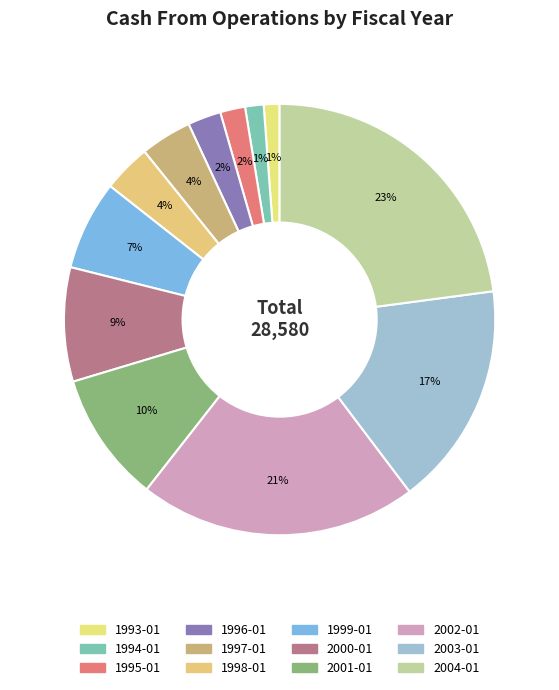

Which has a higher value, 1997-01 or 2004-01?

2004-01